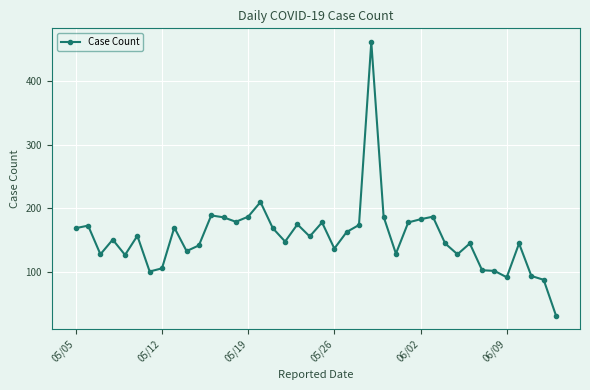

What is the sum of all values?

6207